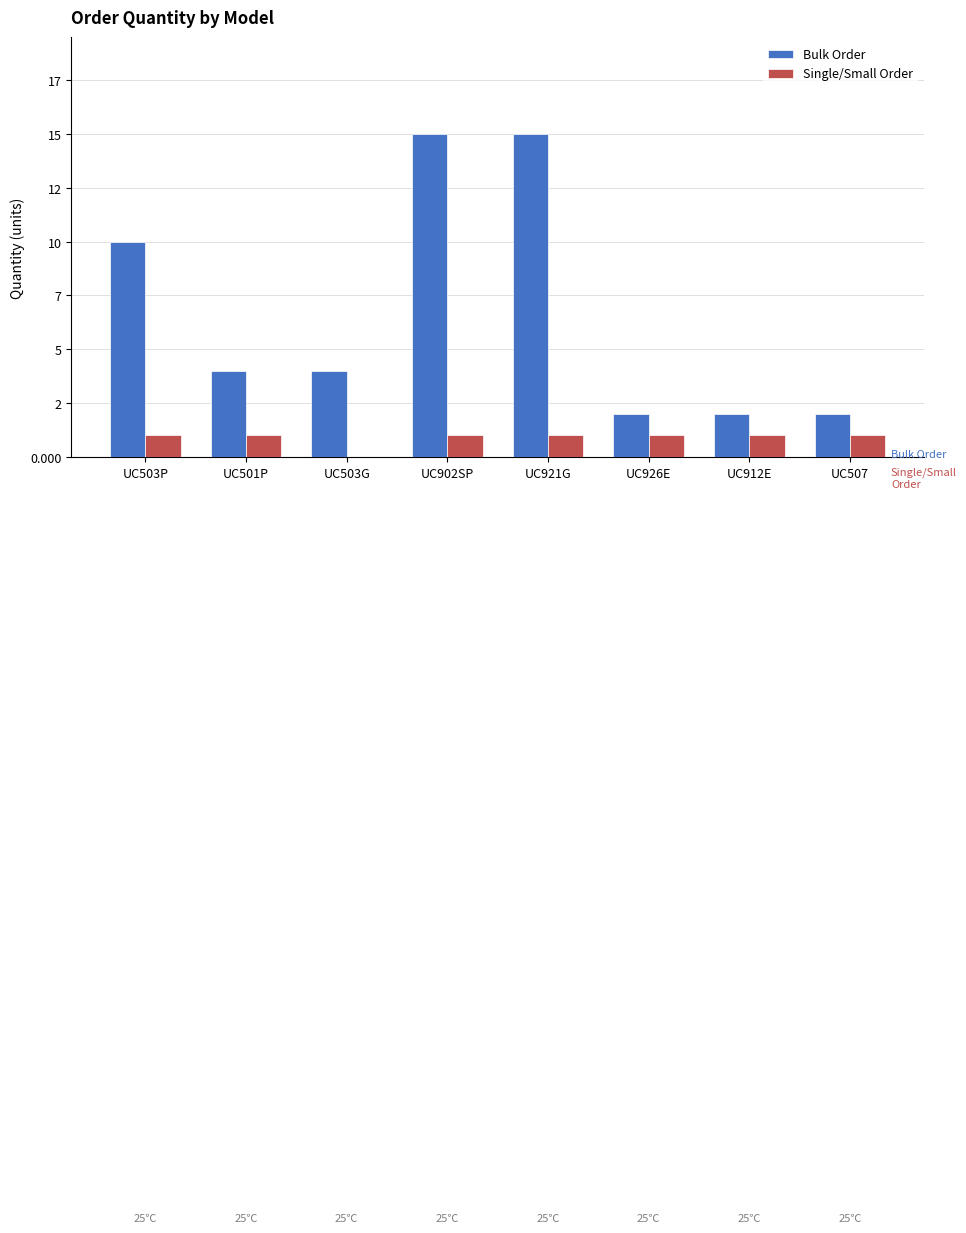

At which category does the chart reach its minimum across all series?

UC503G